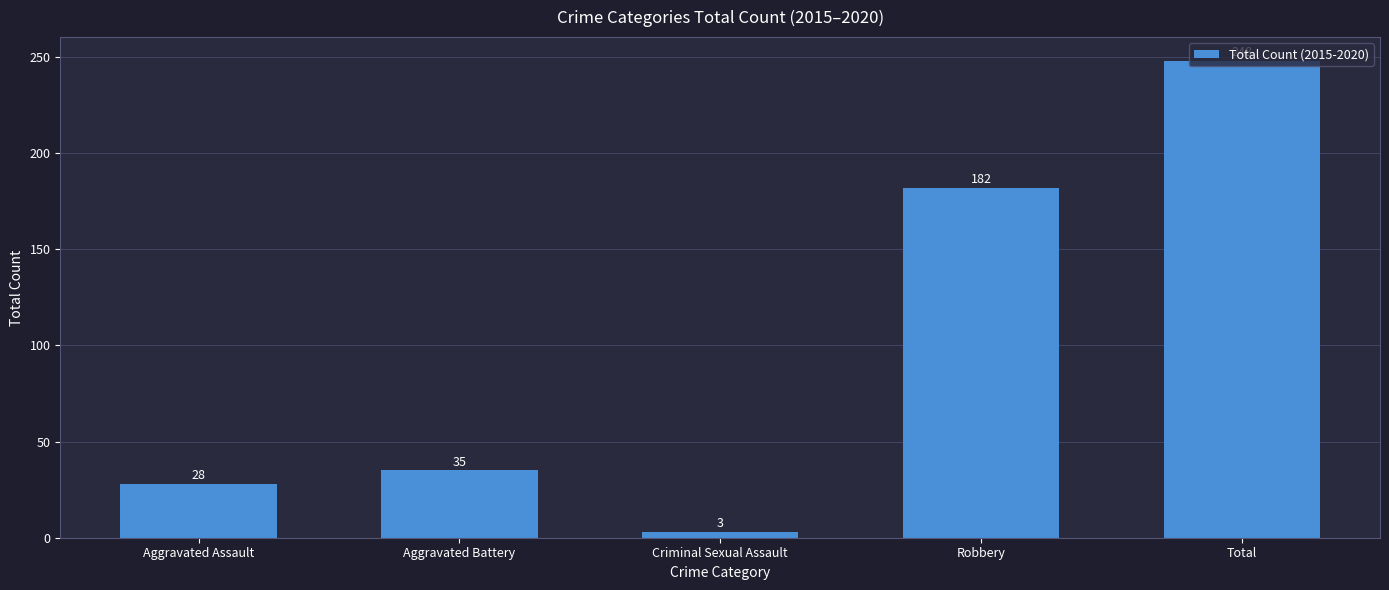

Rank the categories by value from lowest to highest.

Criminal Sexual Assault, Aggravated Assault, Aggravated Battery, Robbery, Total